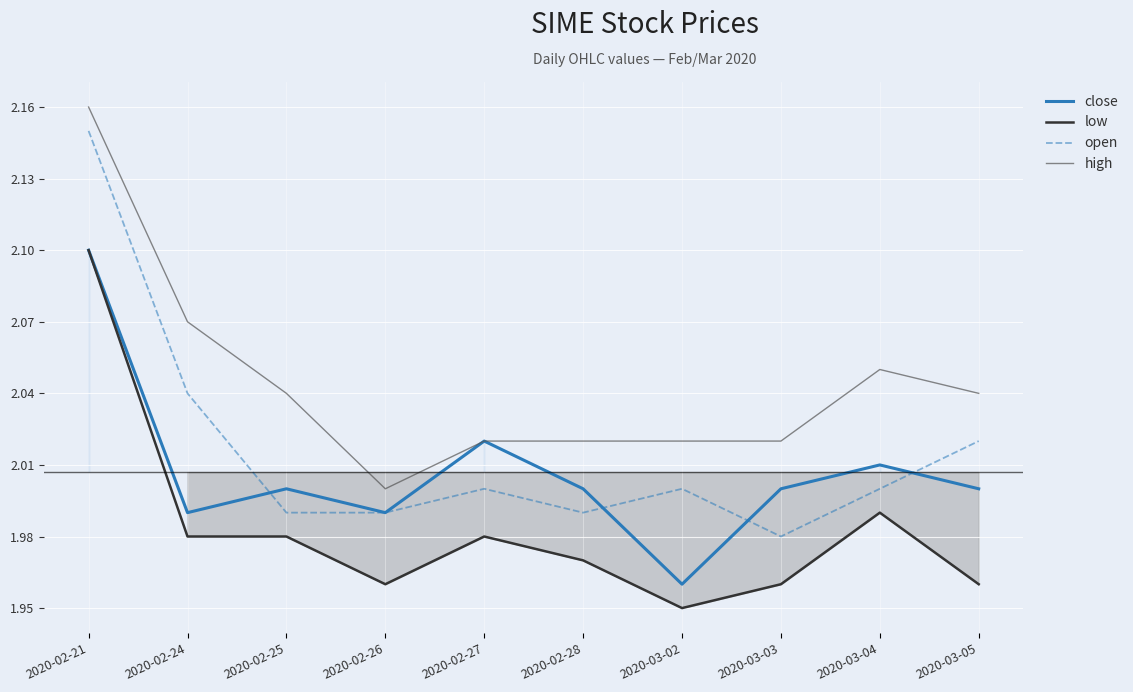

What is the label of the 7th point from the right?

2020-02-26